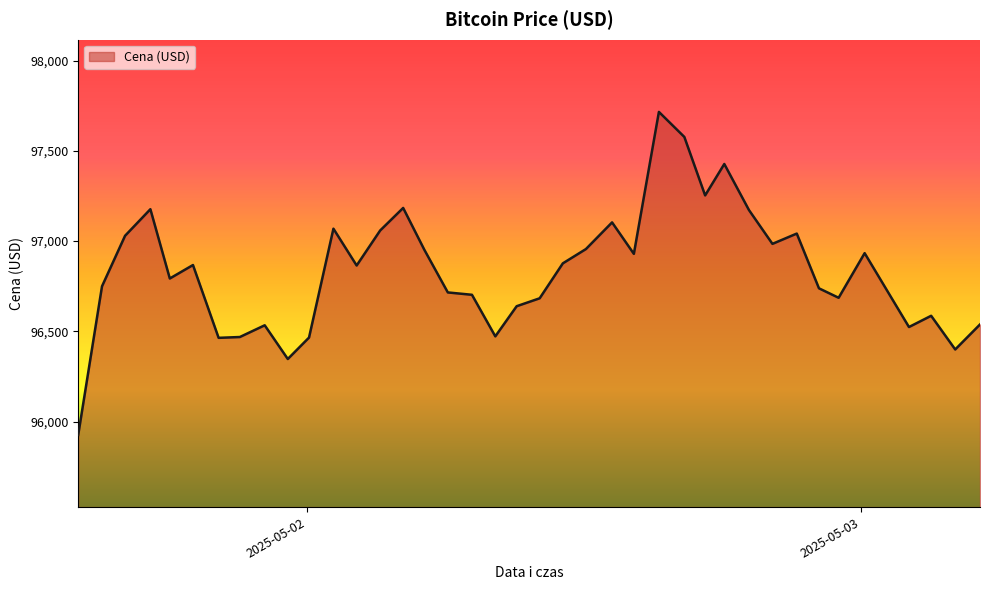

What is the greatest value displayed?

97715.6